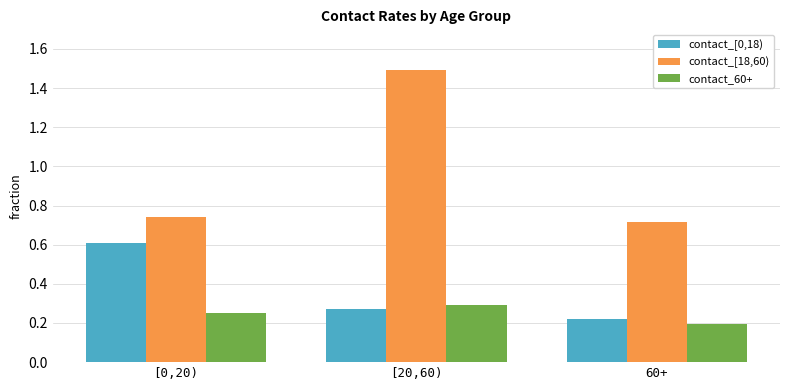

What is the sum of the contact_60+ values at 60+ and [20,60)?

0.5